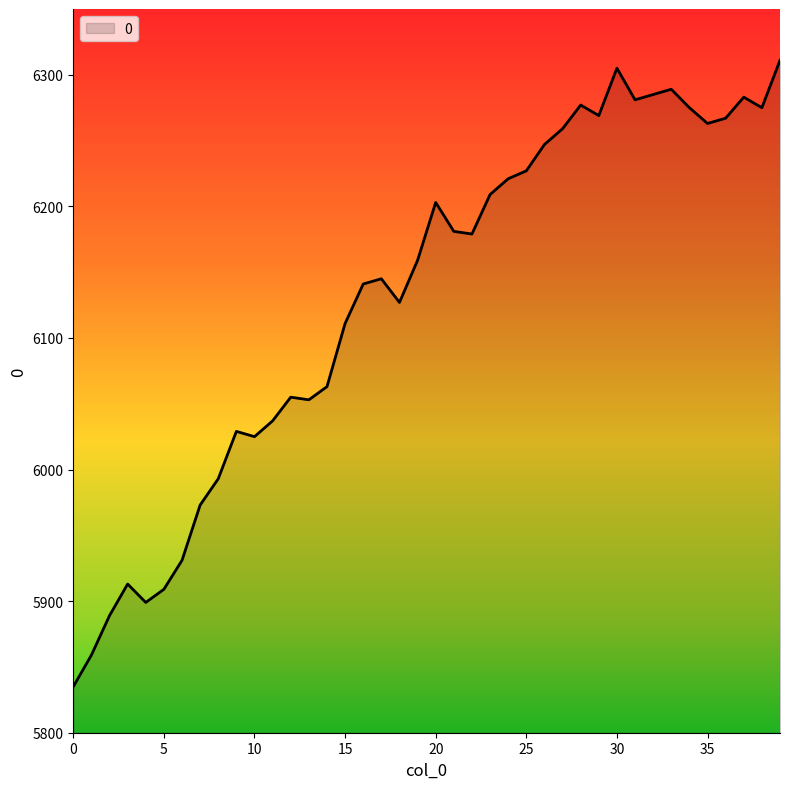

What is the minimum value shown in the chart?

5835